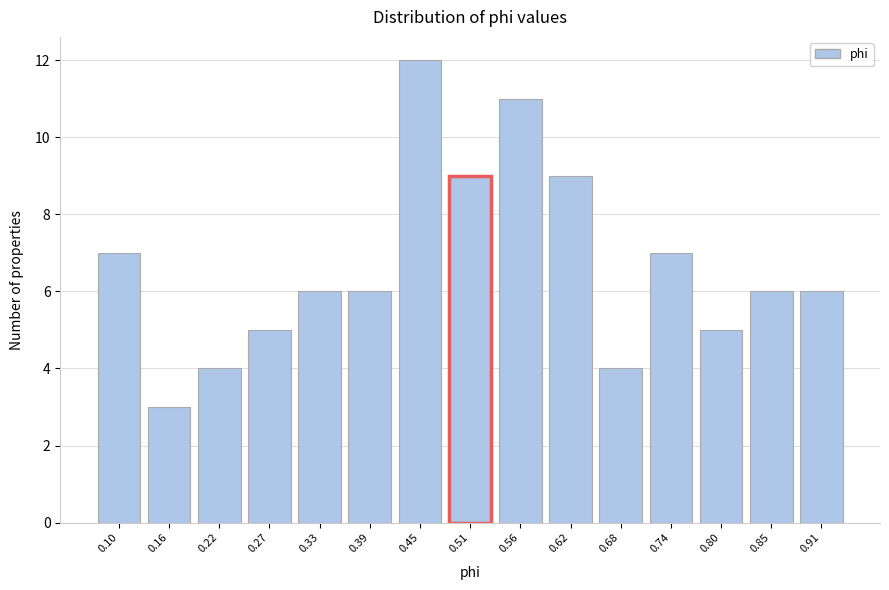

Reading left to right, list all the values displayed in this chart.

0.10=7	0.16=3	0.22=4	0.27=5	0.33=6	0.39=6	0.45=12	0.51=9	0.56=11	0.62=9	0.68=4	0.74=7	0.80=5	0.85=6	0.91=6